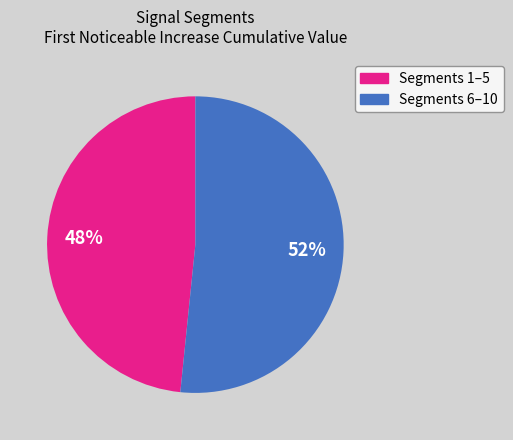

Does any single category account for the majority?

Yes